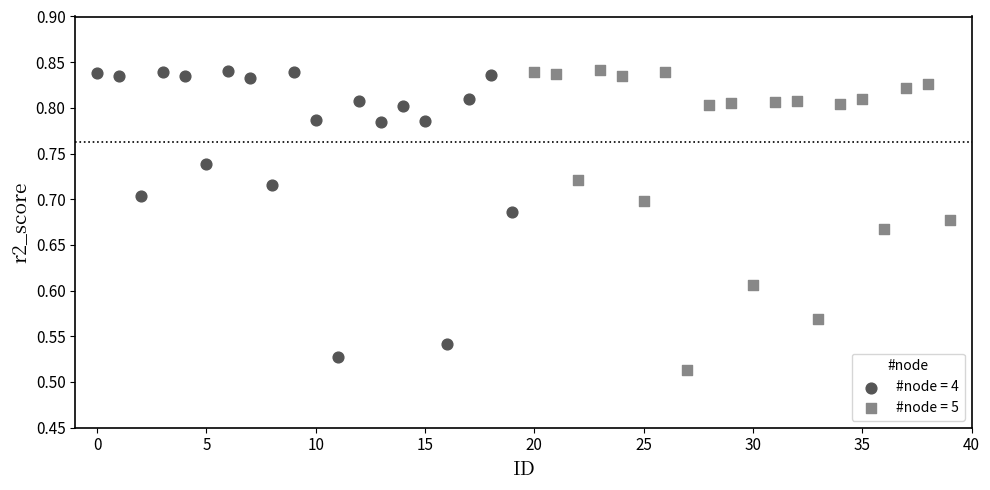

What are all the series names shown in the legend?

#node = 4, #node = 5